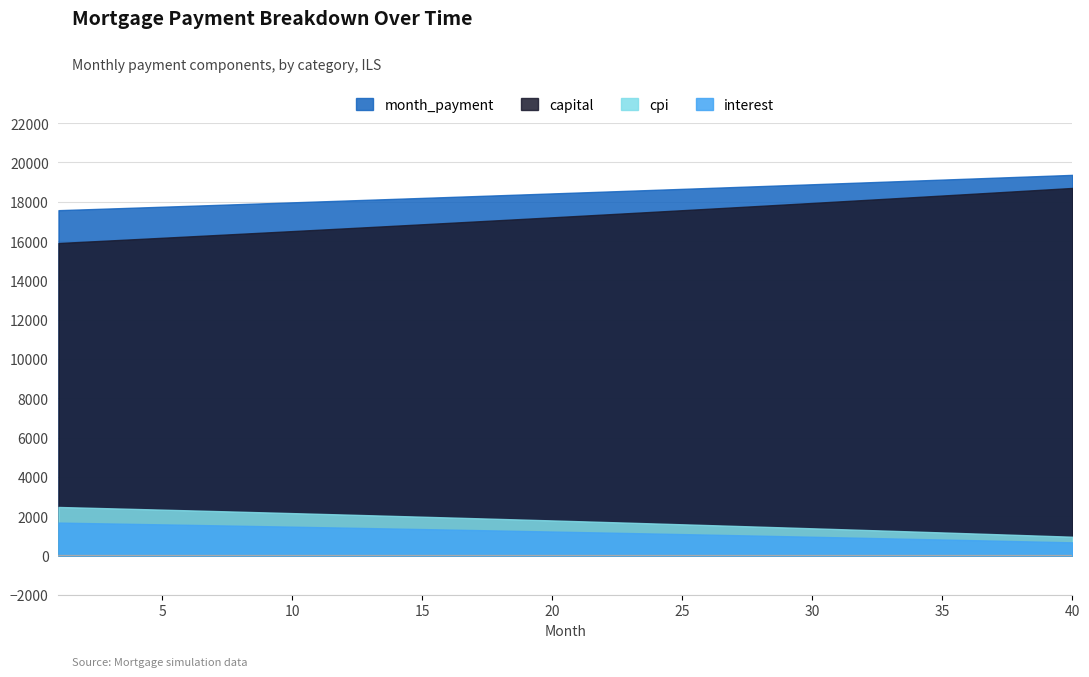

What is the value of the cpi point at the 40th from the left?

951.7